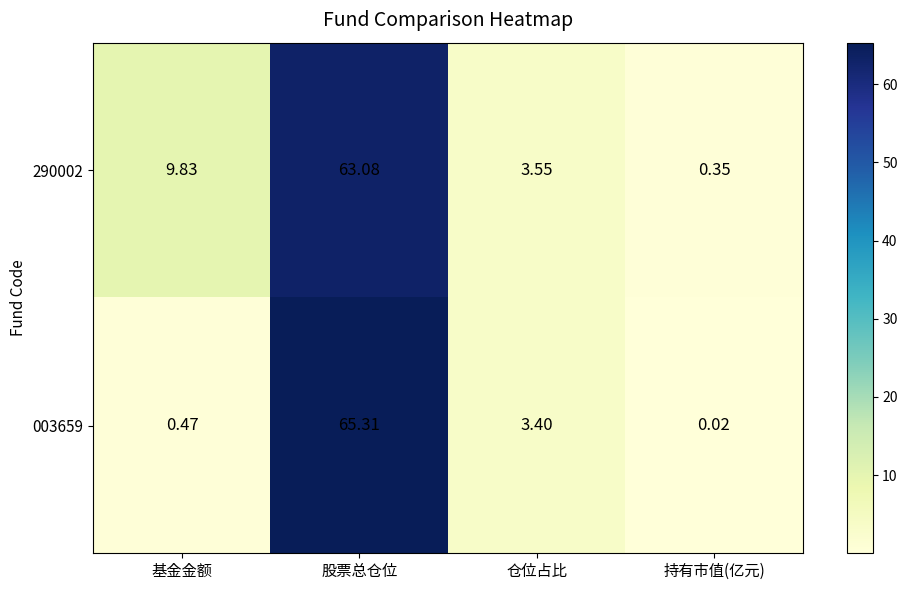

Where is 003659 nearest to the value 32?

仓位占比